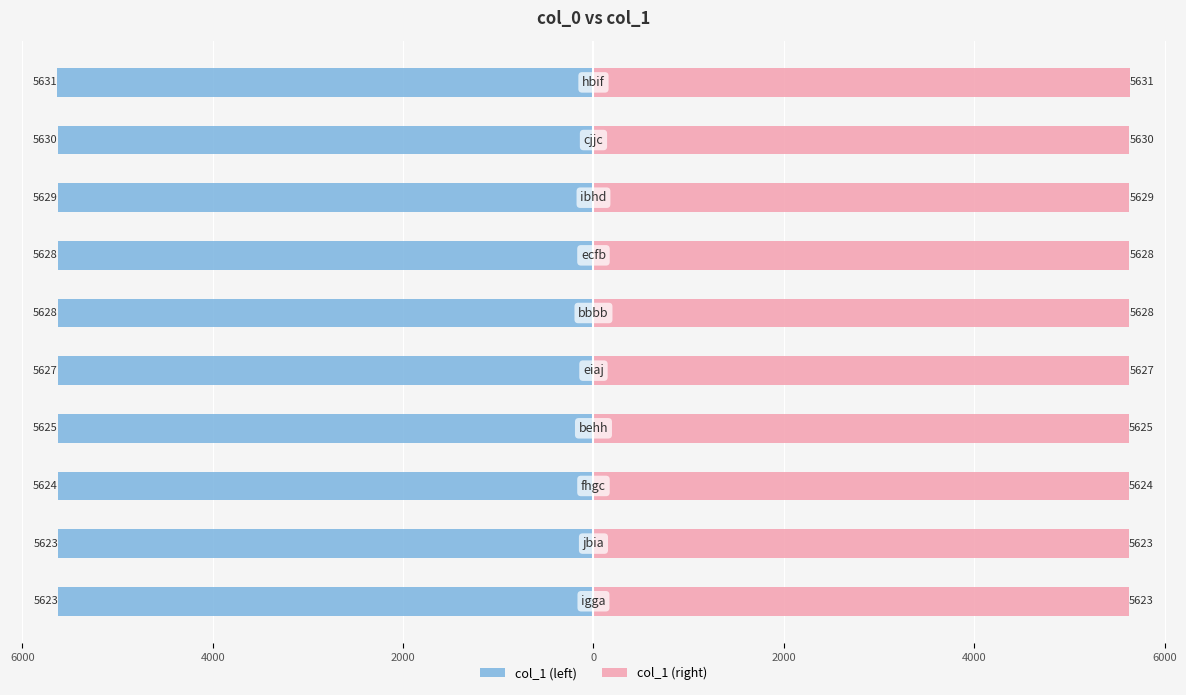

Reading left to right, extract all data points from this chart.

col_1 (left): -5623	-5623	-5624	-5625	-5627	-5628	-5628	-5629	-5630	-5631
col_1 (right): 5623	5623	5624	5625	5627	5628	5628	5629	5630	5631